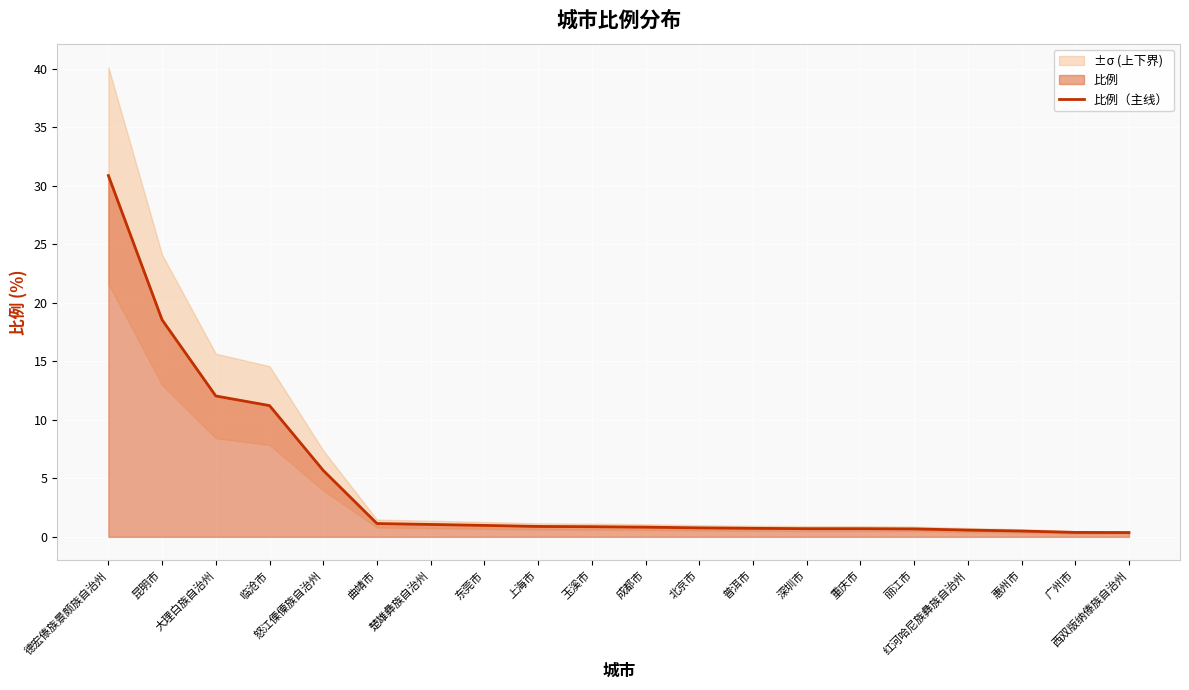

Reading left to right, transcribe all the data shown in this chart.

30.9	18.6	12.0	11.2	5.7	1.1	1.1	1.0	0.9	0.9	0.8	0.8	0.7	0.7	0.7	0.7	0.6	0.5	0.4	0.4